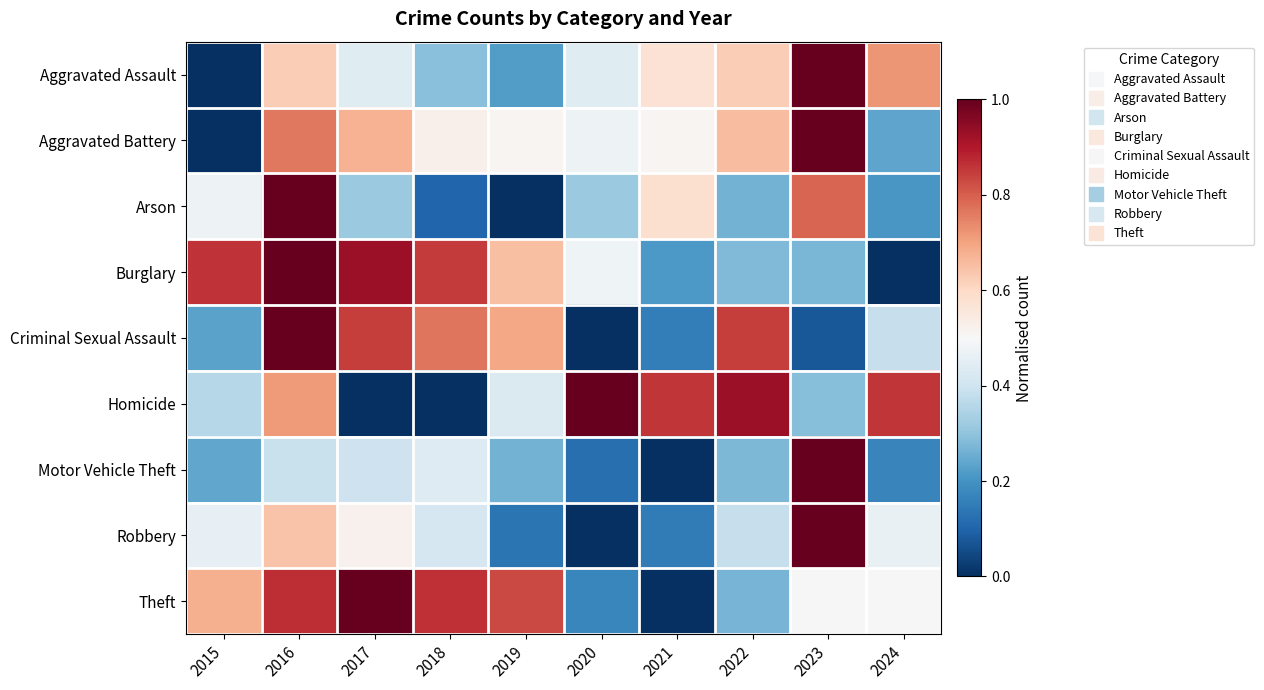

What is the total value across all series at 2016?

7.0